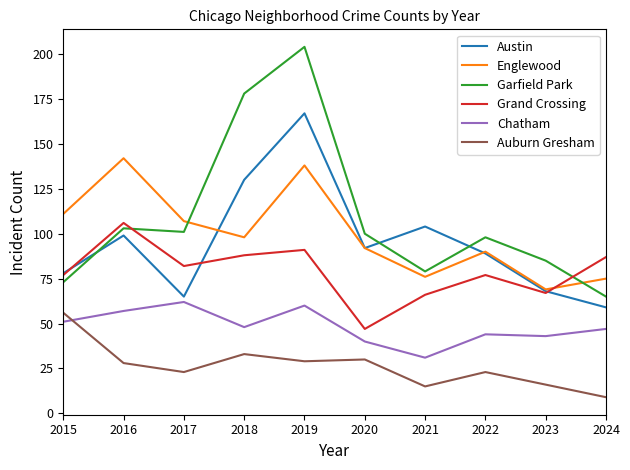

Which category has the highest value in the Austin series?

2019